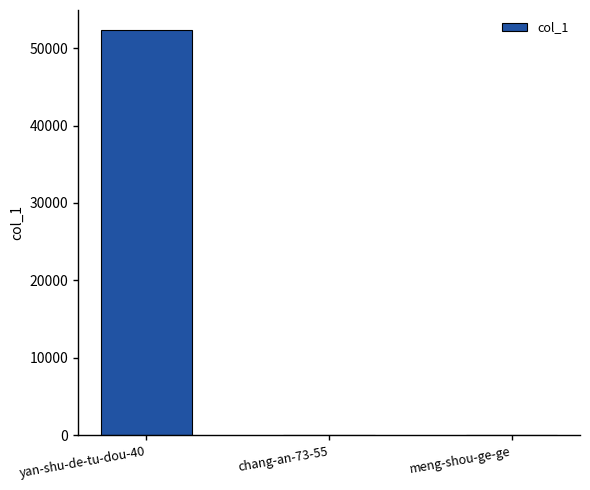

What is the sum of all values?

52405